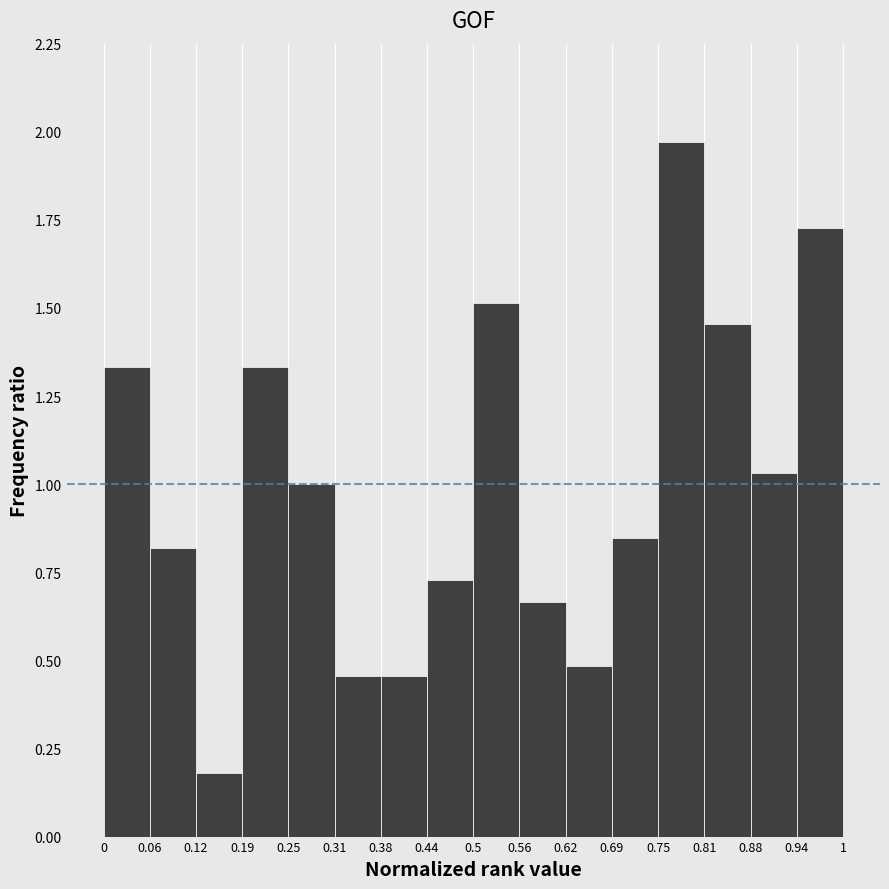

Reading left to right, list every bar in this chart as the range it spans on the x-axis followed by its height. The values are not printed on the chart, so give them approximately, as read against the axis.

0 to 0.06: 1.35
0.06 to 0.12: 0.80
0.12 to 0.19: 0.20
0.19 to 0.25: 1.35
0.25 to 0.31: 1.00
0.31 to 0.38: 0.45
0.38 to 0.44: 0.45
0.44 to 0.5: 0.75
0.5 to 0.56: 1.50
0.56 to 0.62: 0.65
0.62 to 0.69: 0.50
0.69 to 0.75: 0.85
0.75 to 0.81: 1.95
0.81 to 0.88: 1.45
0.88 to 0.94: 1.05
0.94 to 1: 1.75